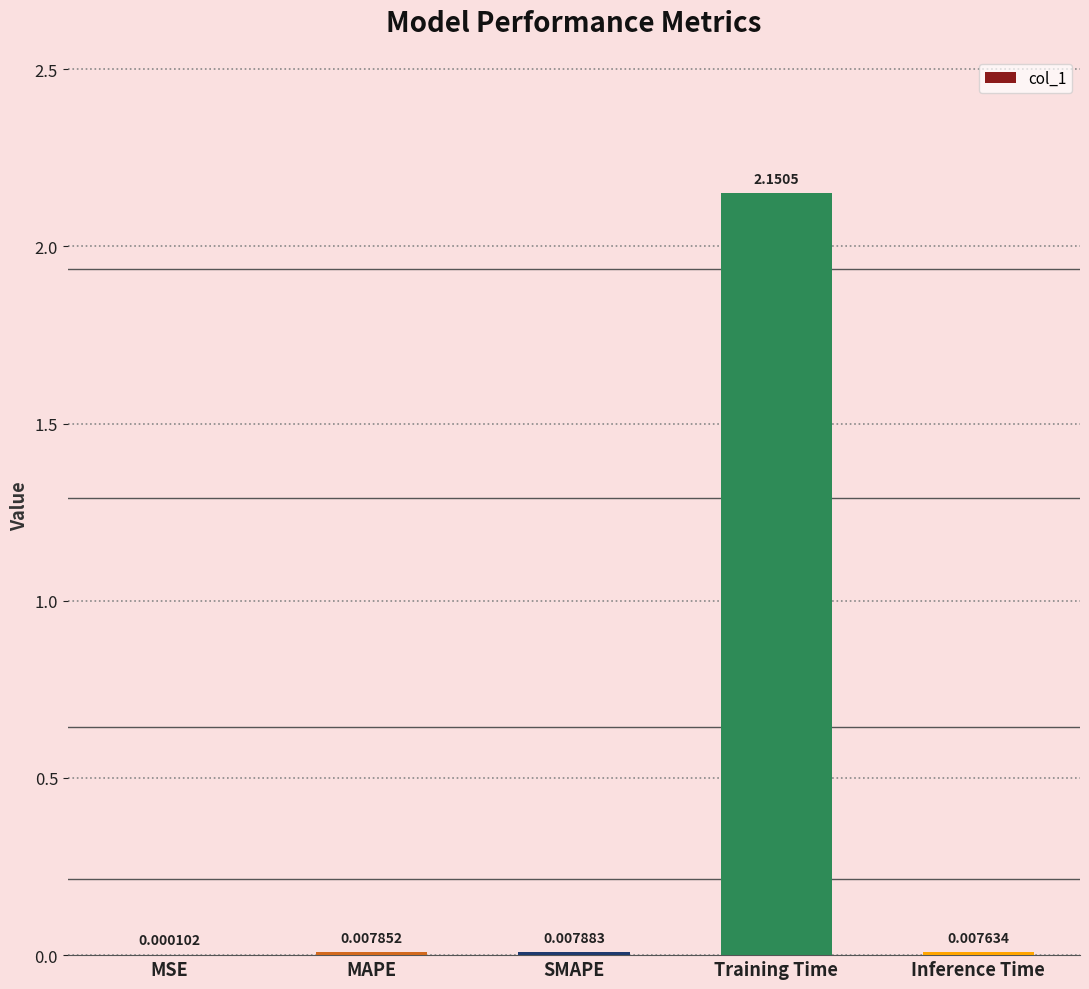

At which category does the chart reach its peak across all series?

Training Time